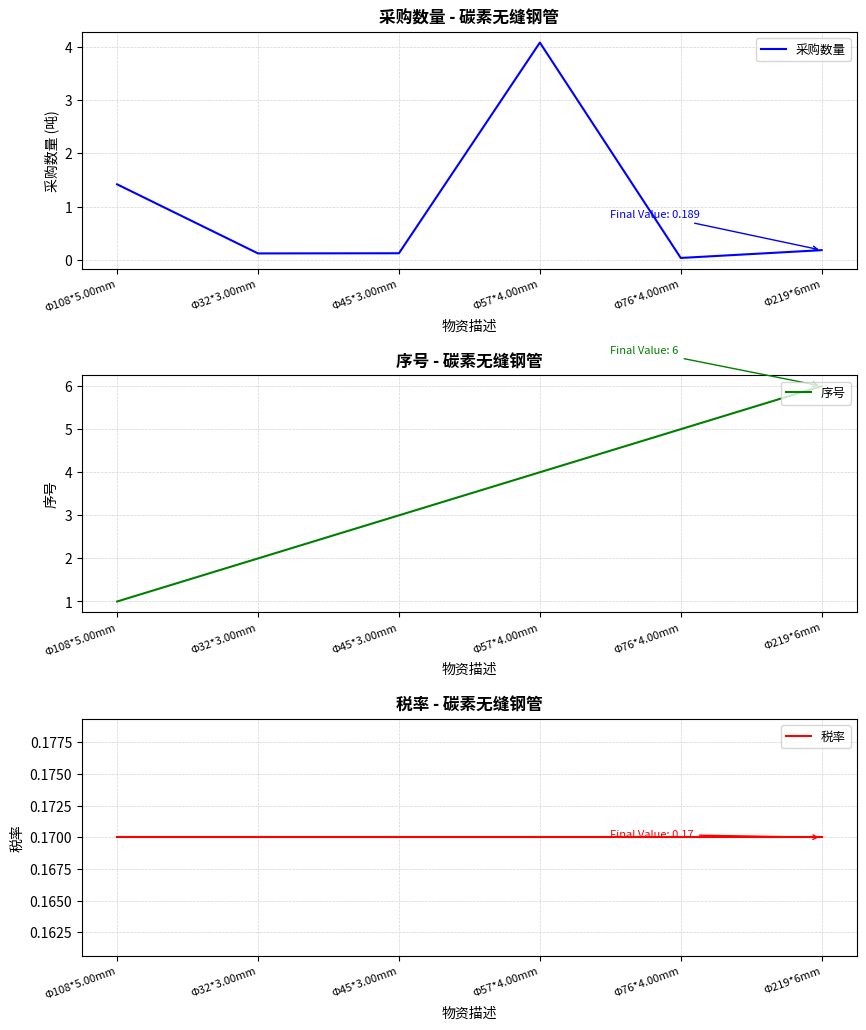

How many distinct data groups are displayed?

3